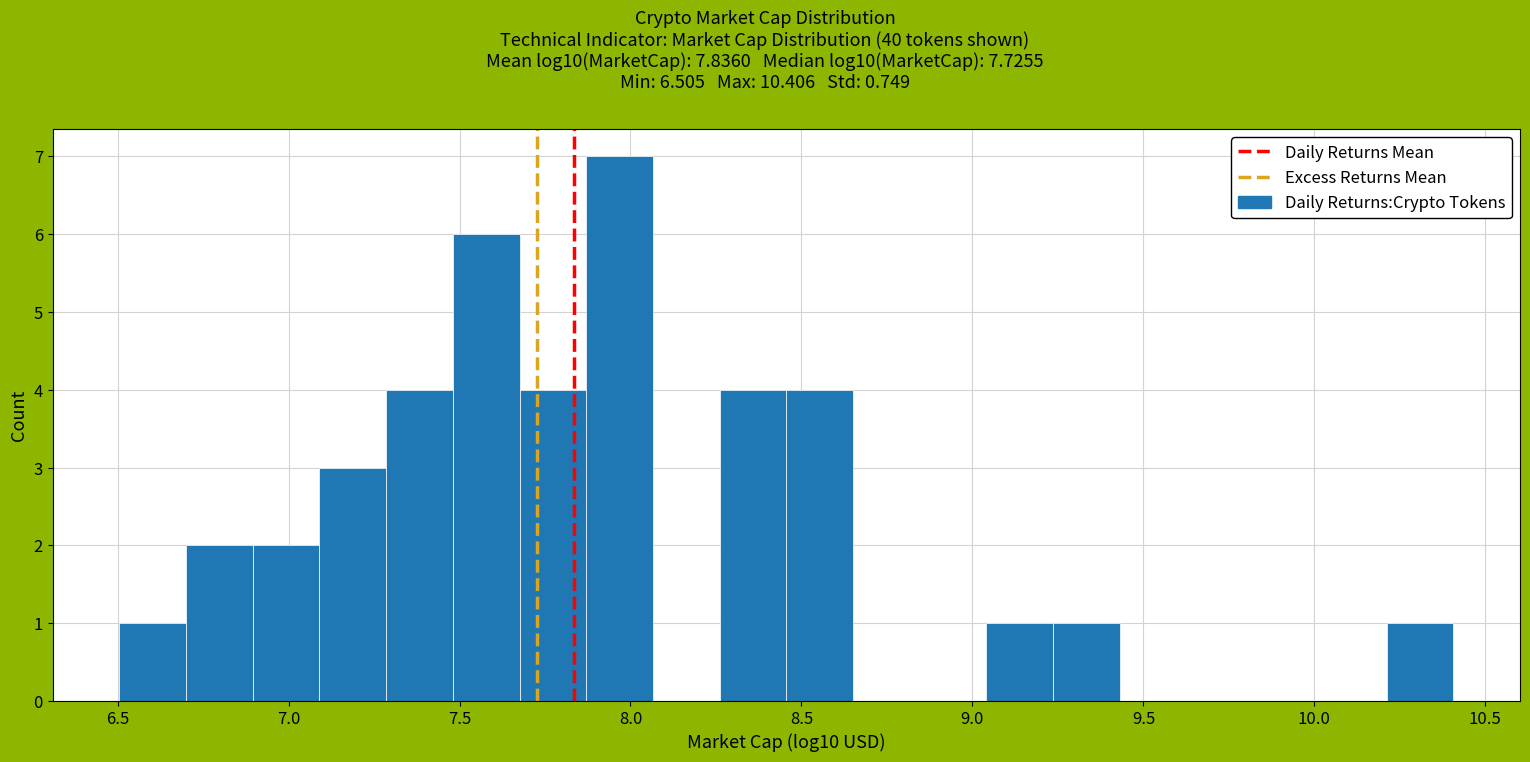

Read against the x-axis, roughly where is the centre of the tallest bar?

7.95